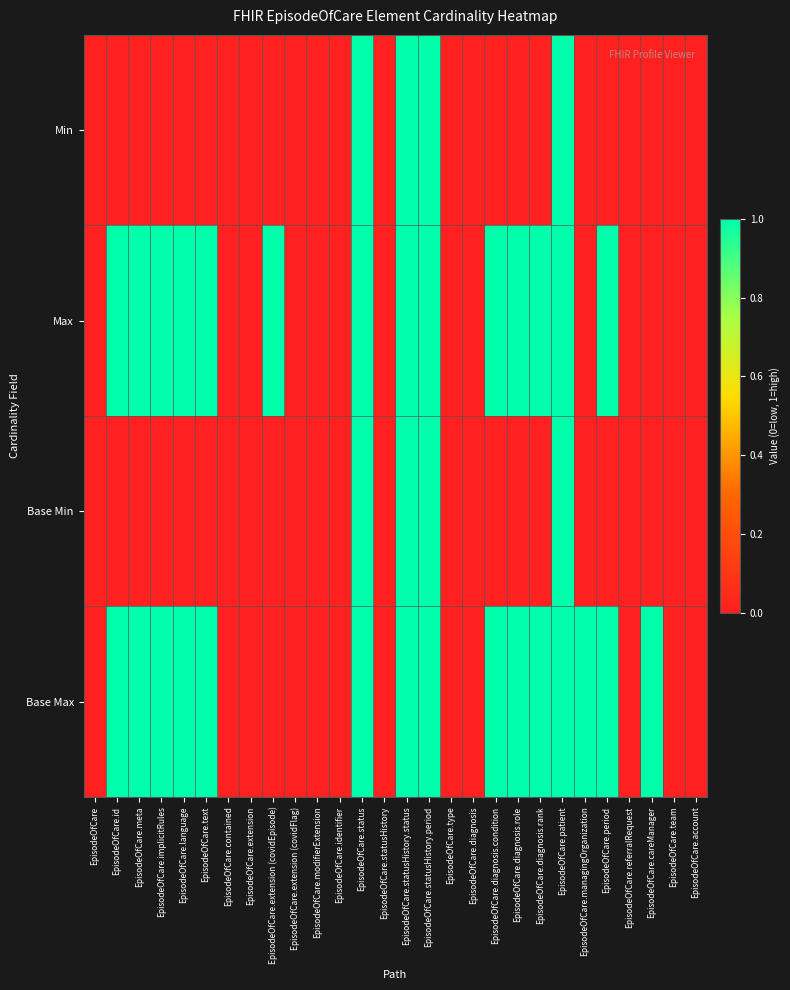

Which series has the widest spread of values?

Min